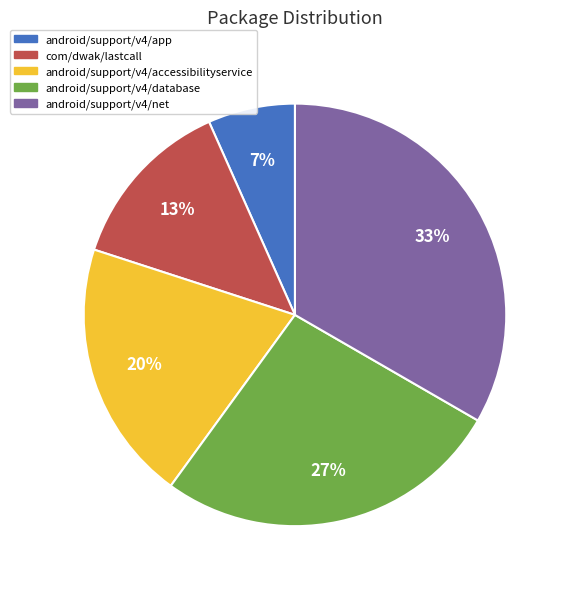

Which slice is the smallest?

android/support/v4/app